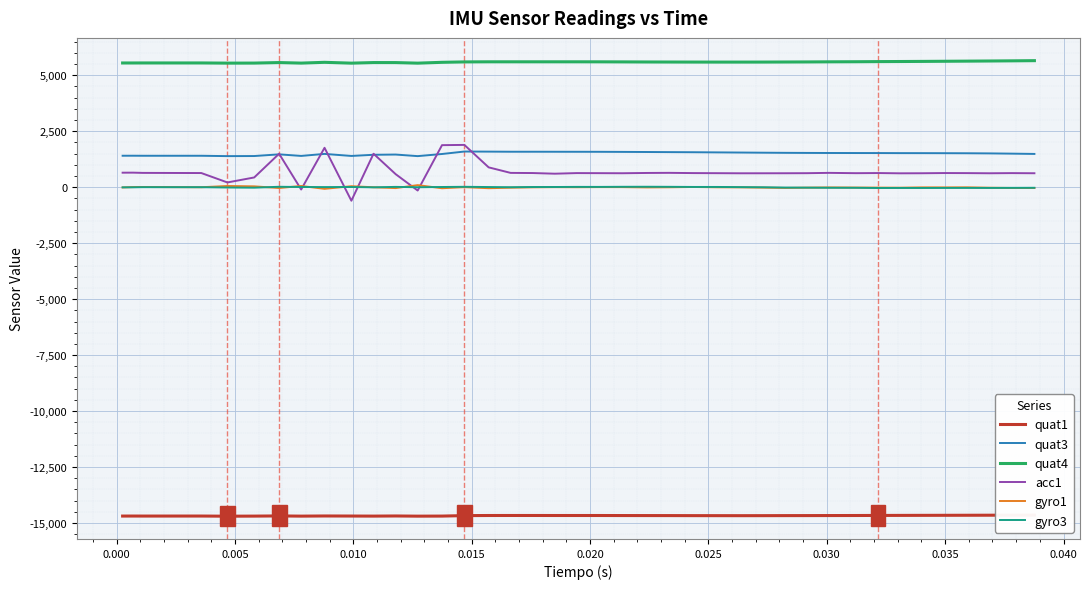

True or false: quat4 and quat3 cross at least once.

False